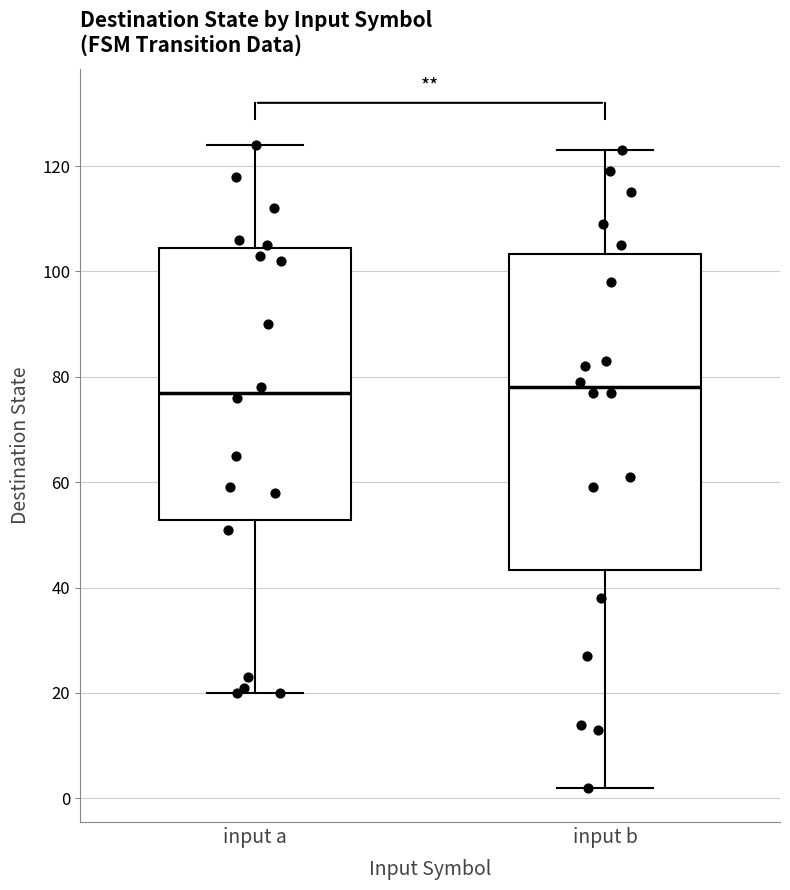

Where is the lower edge of the box for input a on the y-axis? The values are not printed on the chart, so give them approximately, as read against the axis.

52